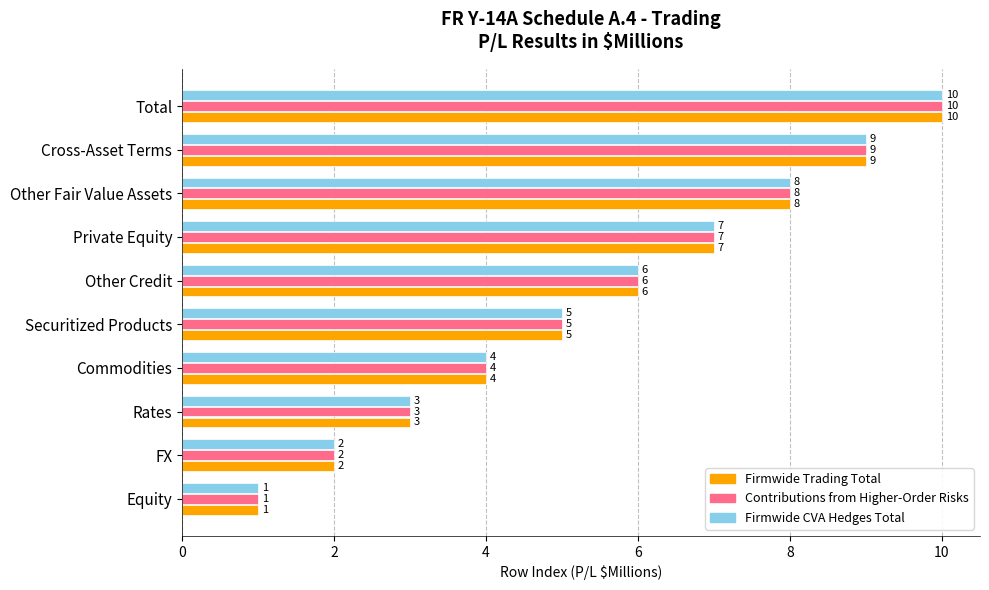

What is the difference between the second highest and second lowest values in the Firmwide Trading Total series?

7